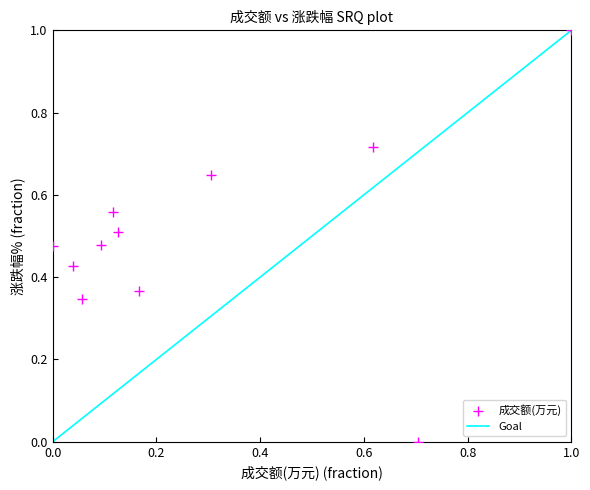

What is the range of X values (max minus min)?

1.0